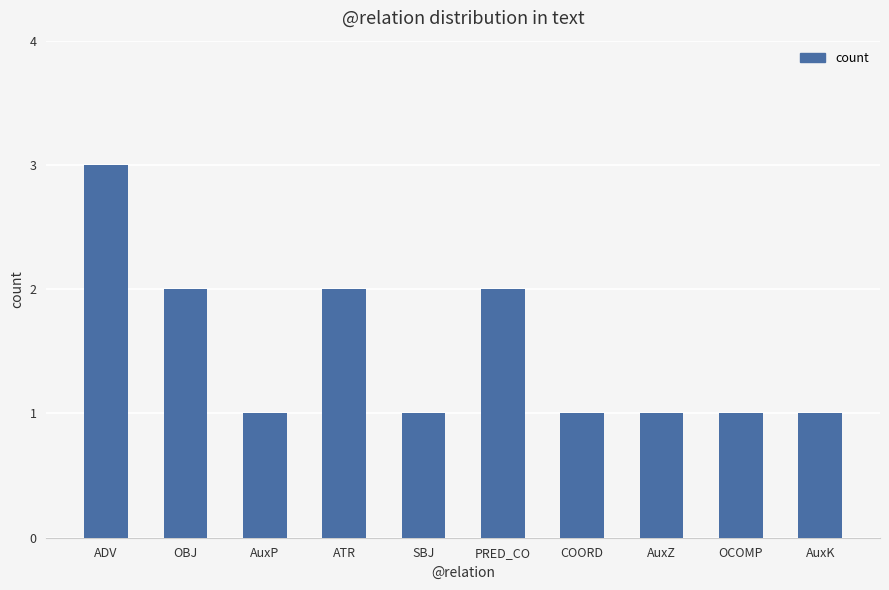

Are the bars grouped side by side (vs. stacked)?

No